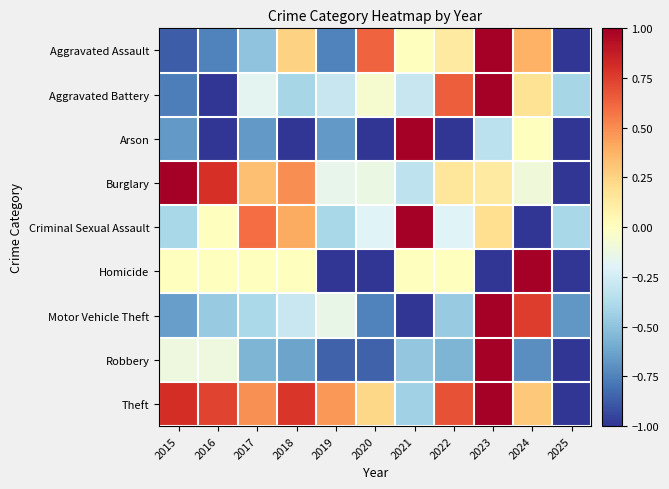

Reading left to right, extract all data points from this chart.

Aggravated Assault: 2015=-0.9	2016=-0.8	2017=-0.5	2018=0.2	2019=-0.8	2020=0.6	2021=0.0	2022=0.1	2023=1.0	2024=0.4	2025=-1.0
Aggravated Battery: 2015=-0.8	2016=-1.0	2017=-0.2	2018=-0.4	2019=-0.3	2020=-0.1	2021=-0.3	2022=0.6	2023=1.0	2024=0.2	2025=-0.4
Arson: 2015=-0.7	2016=-1.0	2017=-0.7	2018=-1.0	2019=-0.7	2020=-1.0	2021=1.0	2022=-1.0	2023=-0.3	2024=0.0	2025=-1.0
Burglary: 2015=1.0	2016=0.8	2017=0.3	2018=0.5	2019=-0.2	2020=-0.1	2021=-0.3	2022=0.2	2023=0.1	2024=-0.1	2025=-1.0
Criminal Sexual Assault: 2015=-0.4	2016=0.0	2017=0.6	2018=0.4	2019=-0.4	2020=-0.2	2021=1.0	2022=-0.2	2023=0.2	2024=-1.0	2025=-0.4
Homicide: 2015=0.0	2016=0.0	2017=0.0	2018=0.0	2019=-1.0	2020=-1.0	2021=0.0	2022=0.0	2023=-1.0	2024=1.0	2025=-1.0
Motor Vehicle Theft: 2015=-0.6	2016=-0.5	2017=-0.4	2018=-0.3	2019=-0.1	2020=-0.8	2021=-1.0	2022=-0.5	2023=1.0	2024=0.8	2025=-0.7
Robbery: 2015=-0.1	2016=-0.1	2017=-0.6	2018=-0.6	2019=-0.9	2020=-0.9	2021=-0.5	2022=-0.6	2023=1.0	2024=-0.7	2025=-1.0
Theft: 2015=0.8	2016=0.7	2017=0.5	2018=0.8	2019=0.5	2020=0.2	2021=-0.4	2022=0.7	2023=1.0	2024=0.3	2025=-1.0